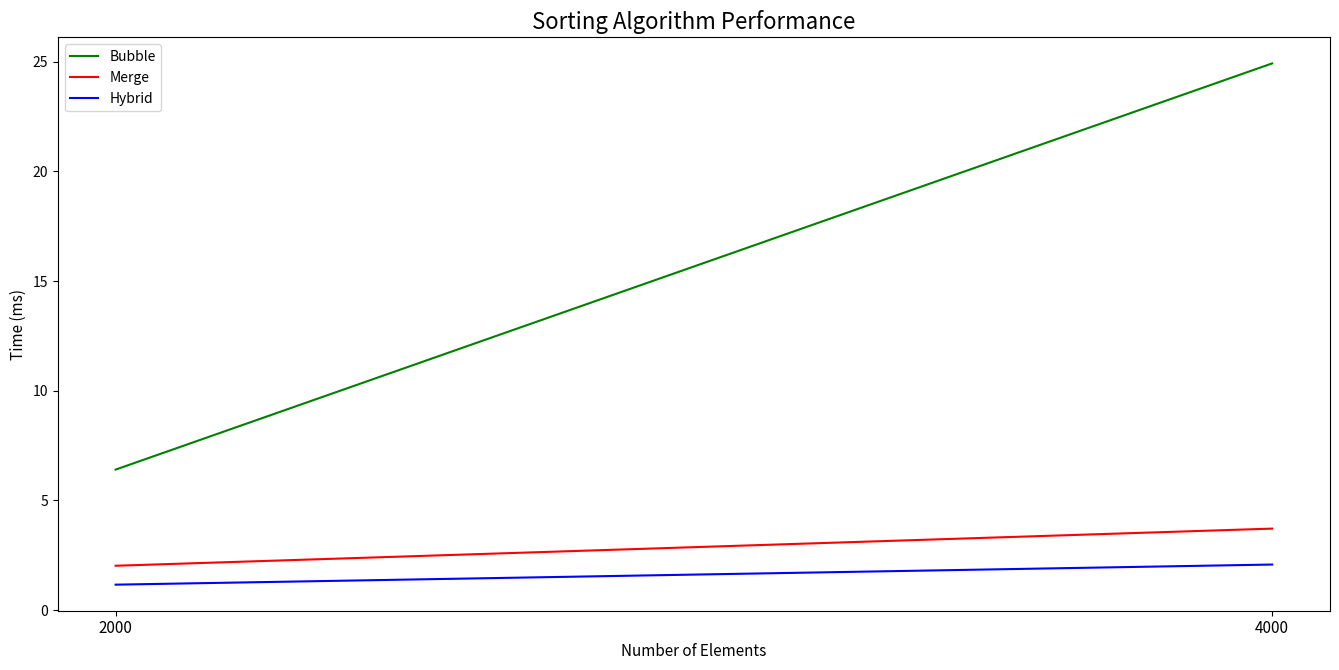

What is the sum of all Merge values?

5.7